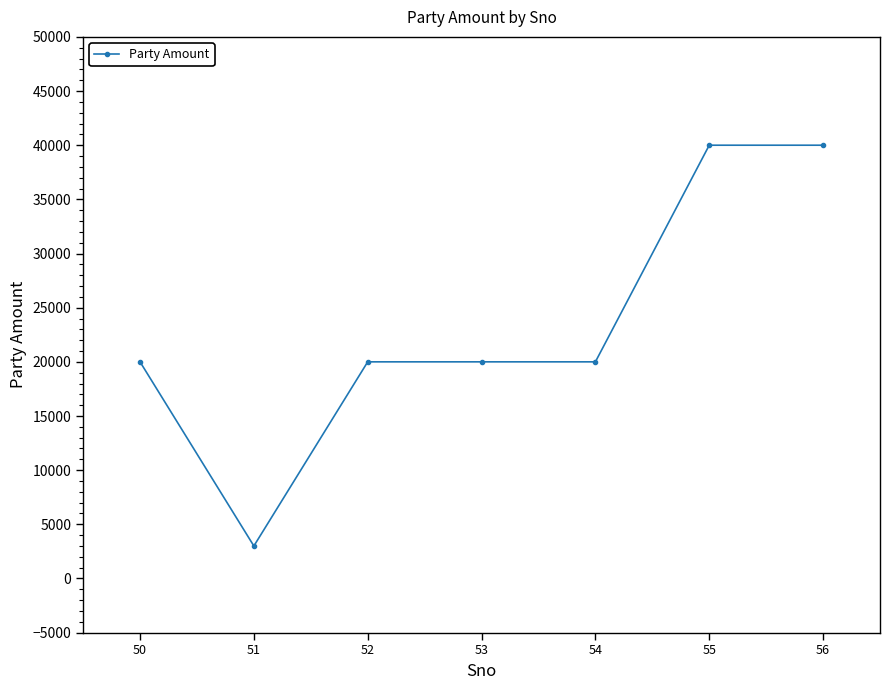

The chart shows a value of 10797 at 54. True or false?

False